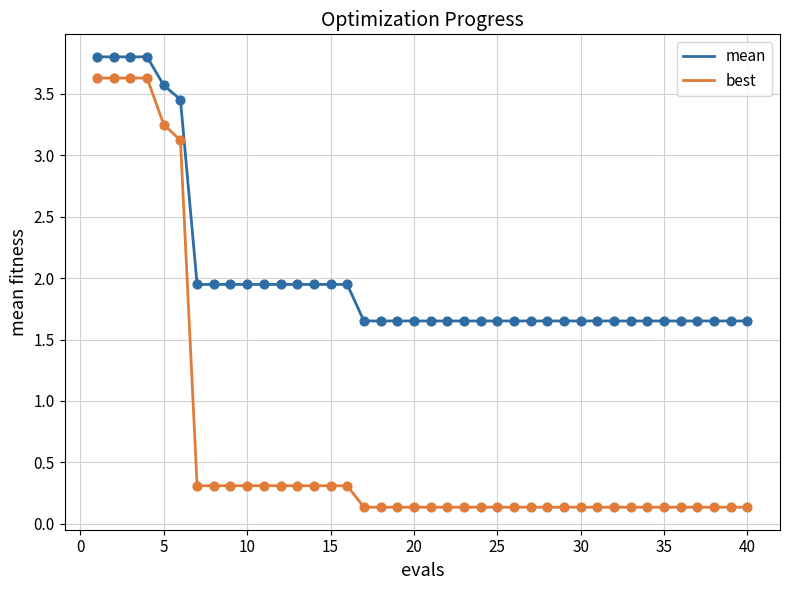

True or false: best and mean cross at least once.

False